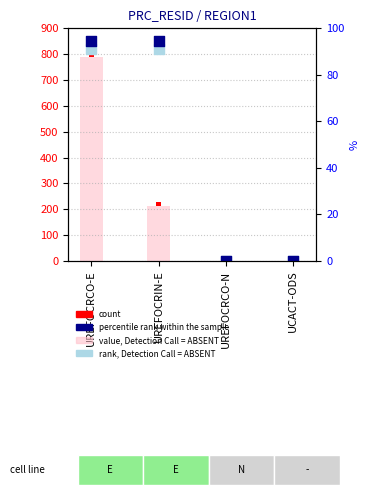

Which series has the largest total across all categories?

percentile rank within the sample